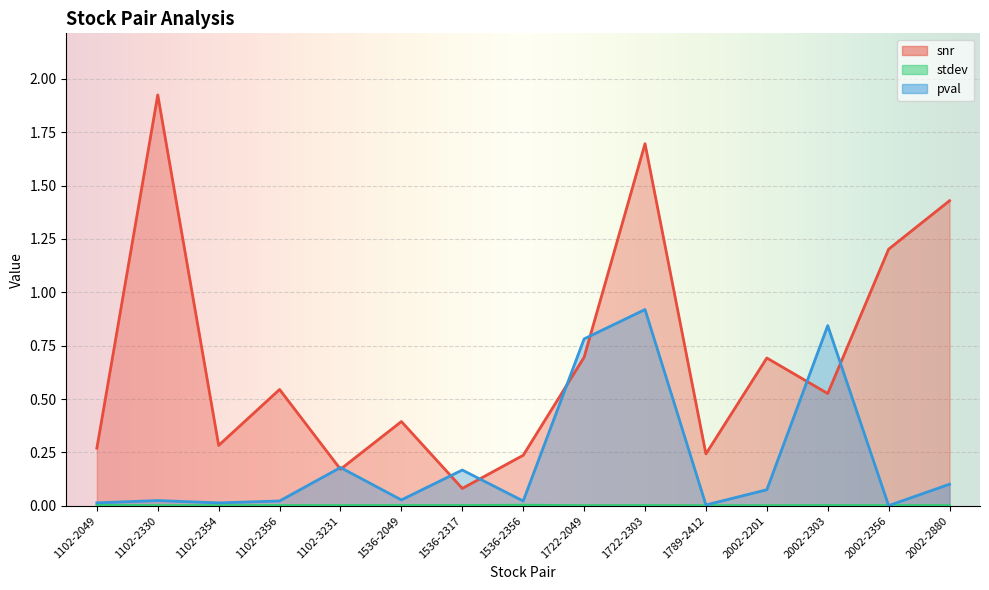

What is the difference between the second highest and second lowest values in the pval series?

0.8